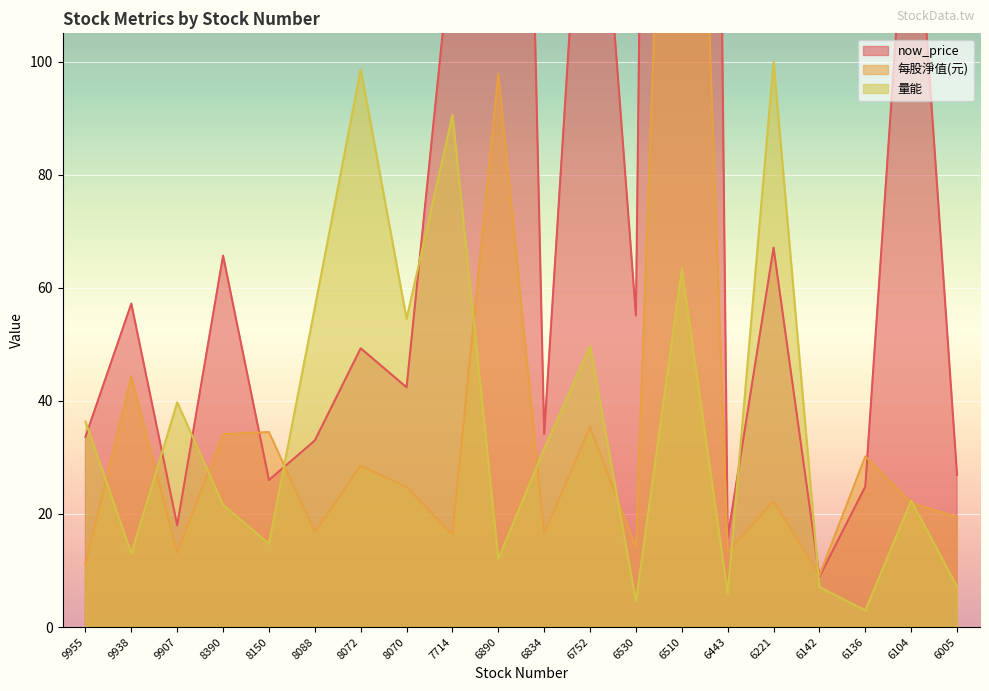

Between 9907 and 8072, which series saw the biggest shift?

量能